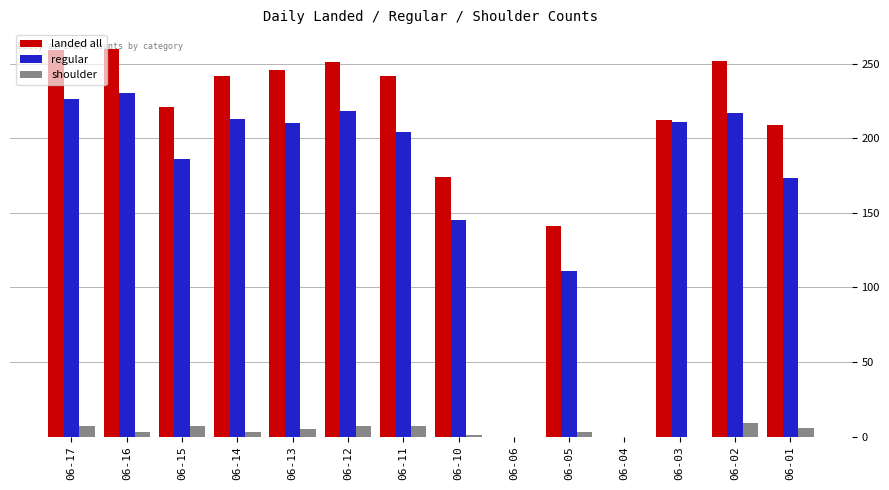

Between 06-15 and 06-12, which series saw the biggest shift?

regular